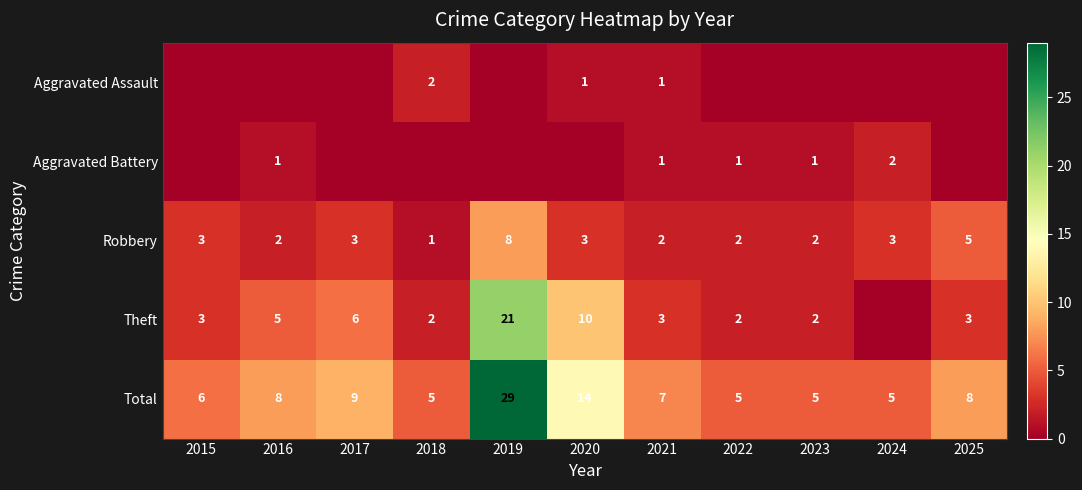

What is the difference between the maximum and second lowest values in the Total series?

24